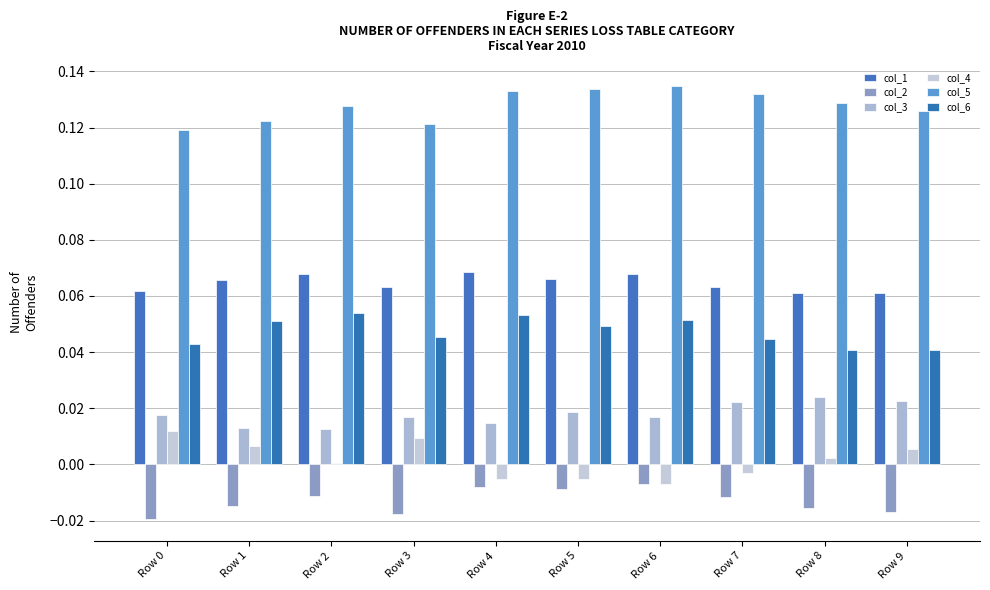

At which label does col_2 reach its peak?

Row 6